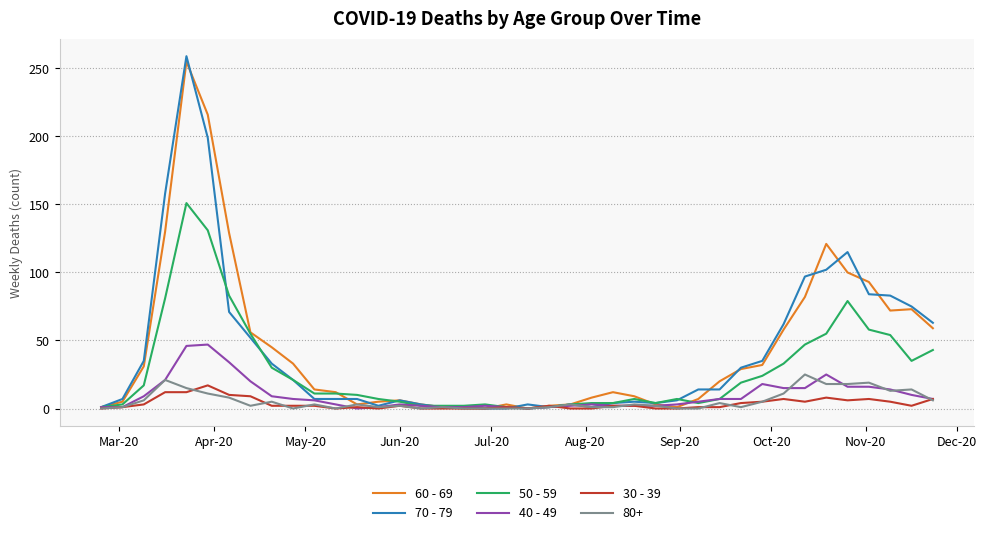

Which series has the widest spread of values?

70 - 79